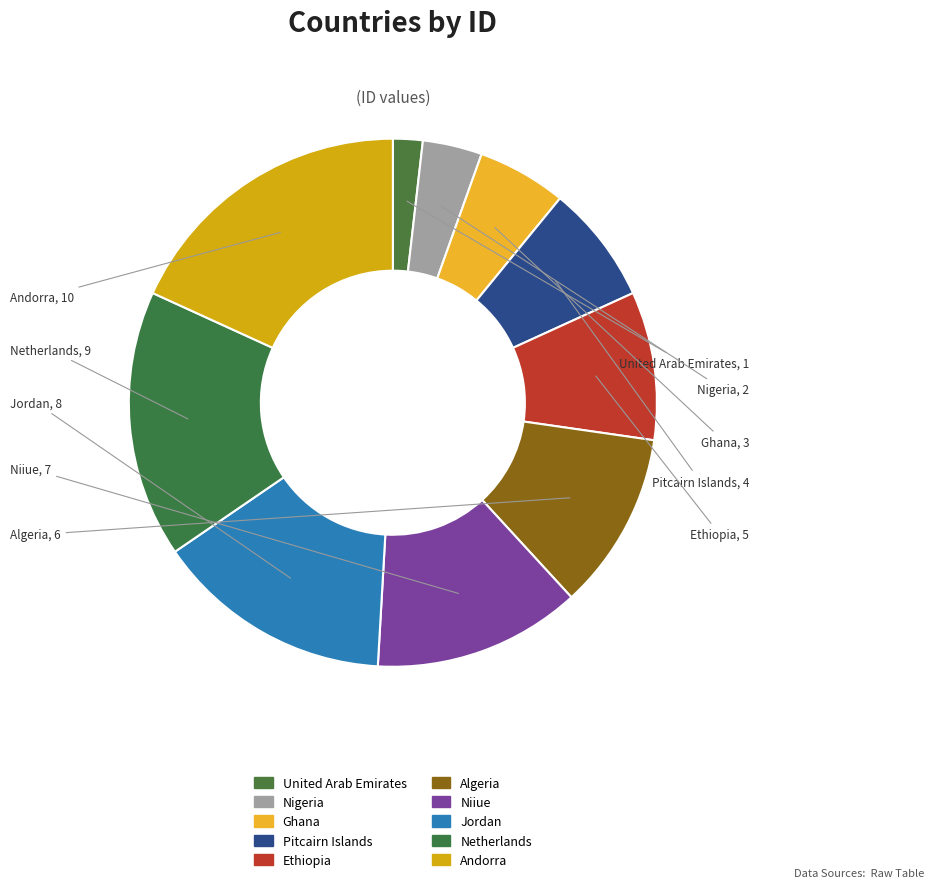

How many slices are in this pie chart?

10